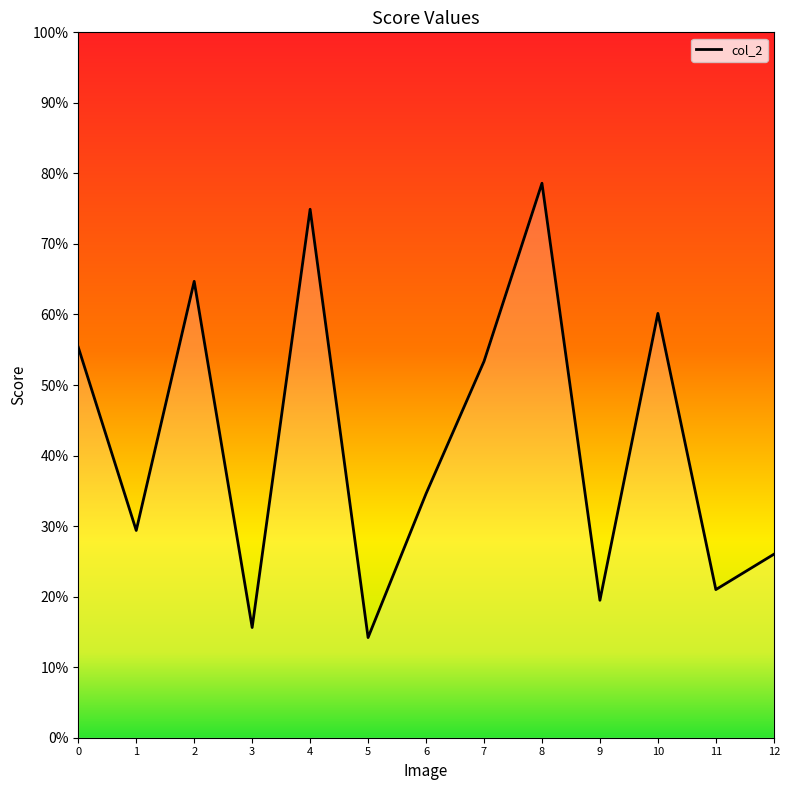

List the labels in order of value, largest first.

8, 4, 2, 10, 0, 7, 6, 1, 12, 11, 9, 3, 5